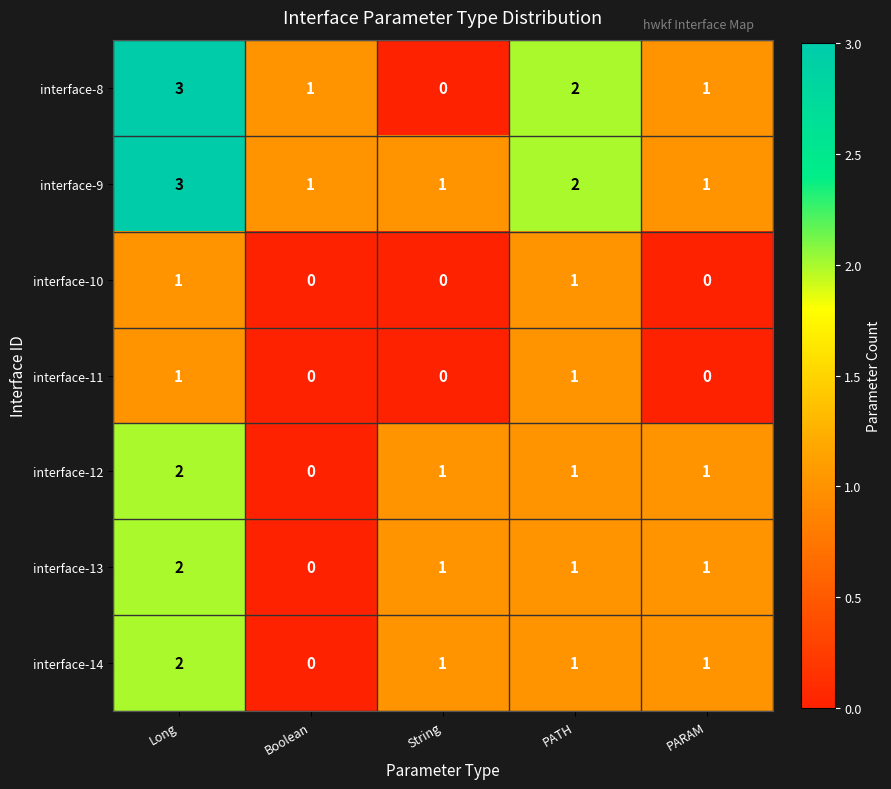

What is the sum of all interface-13 values?

5